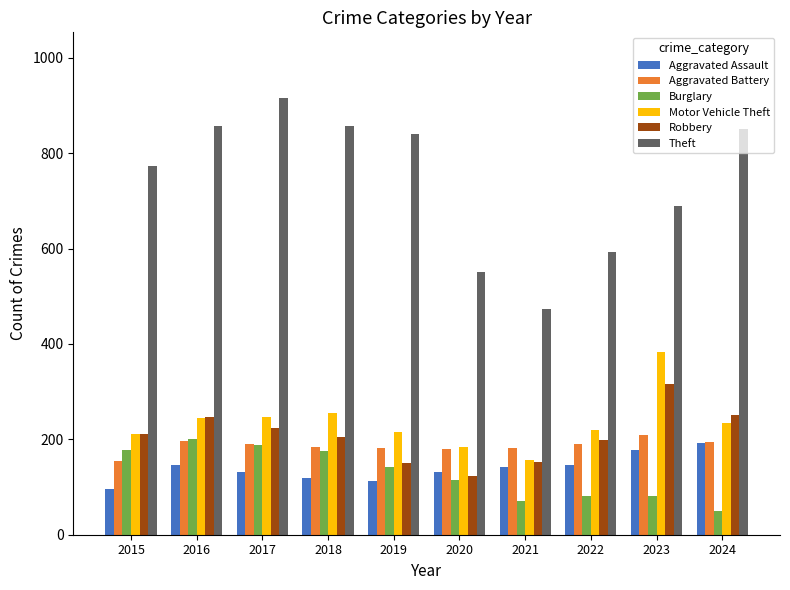

Are the bars grouped side by side (vs. stacked)?

Yes